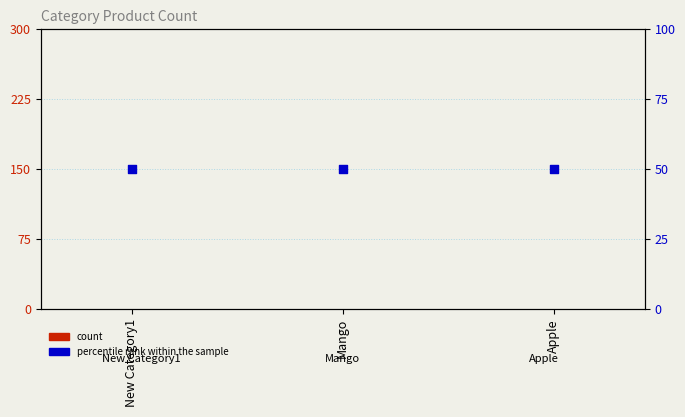

Which series has the widest spread of Y values?

count